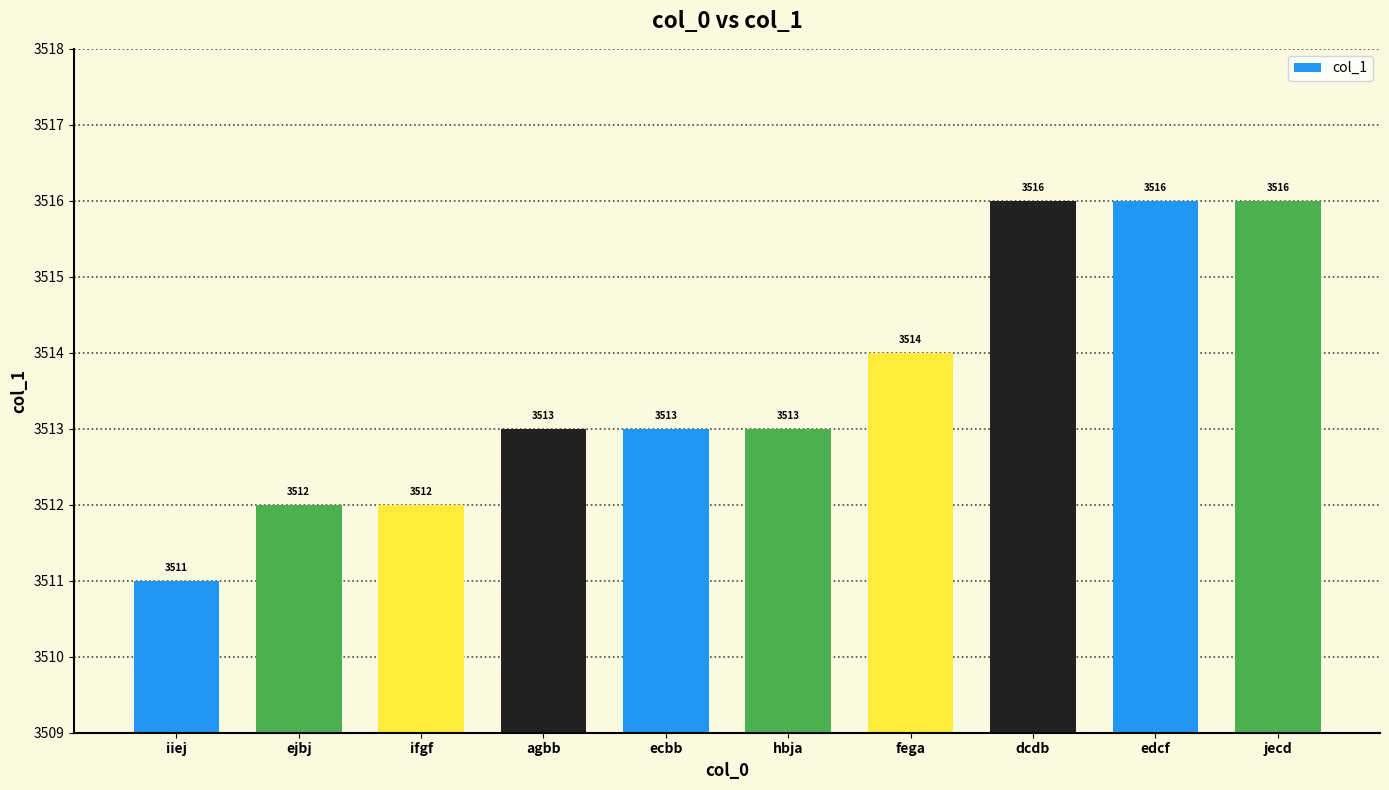

Approximately how many times larger is the value at ecbb compared to dcdb?

1.0